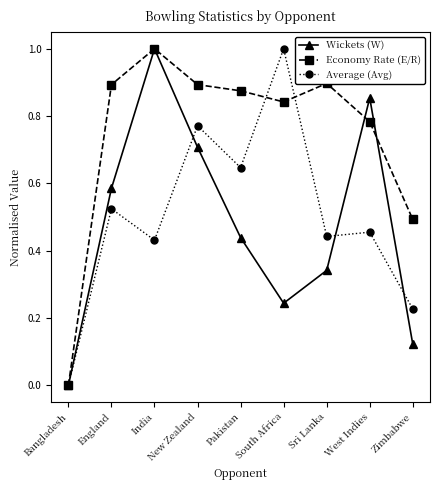

Which label corresponds to the smallest value in the chart?

Bangladesh